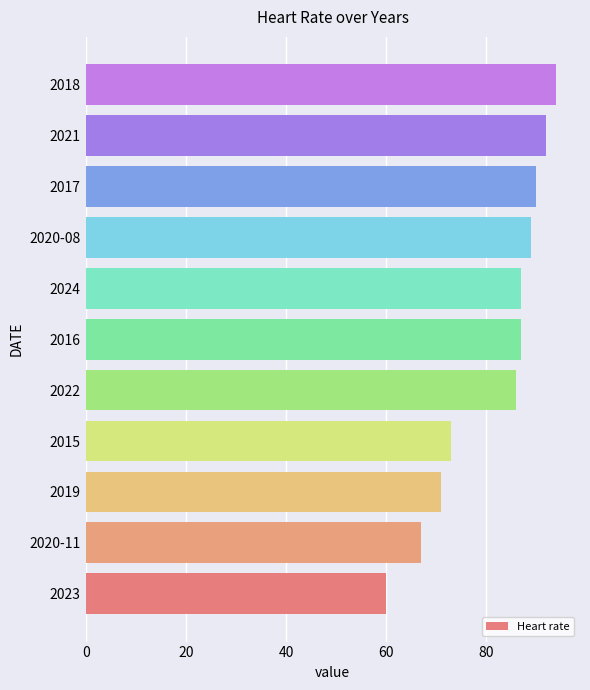

Read the value at 2018, to the nearest 5.

95